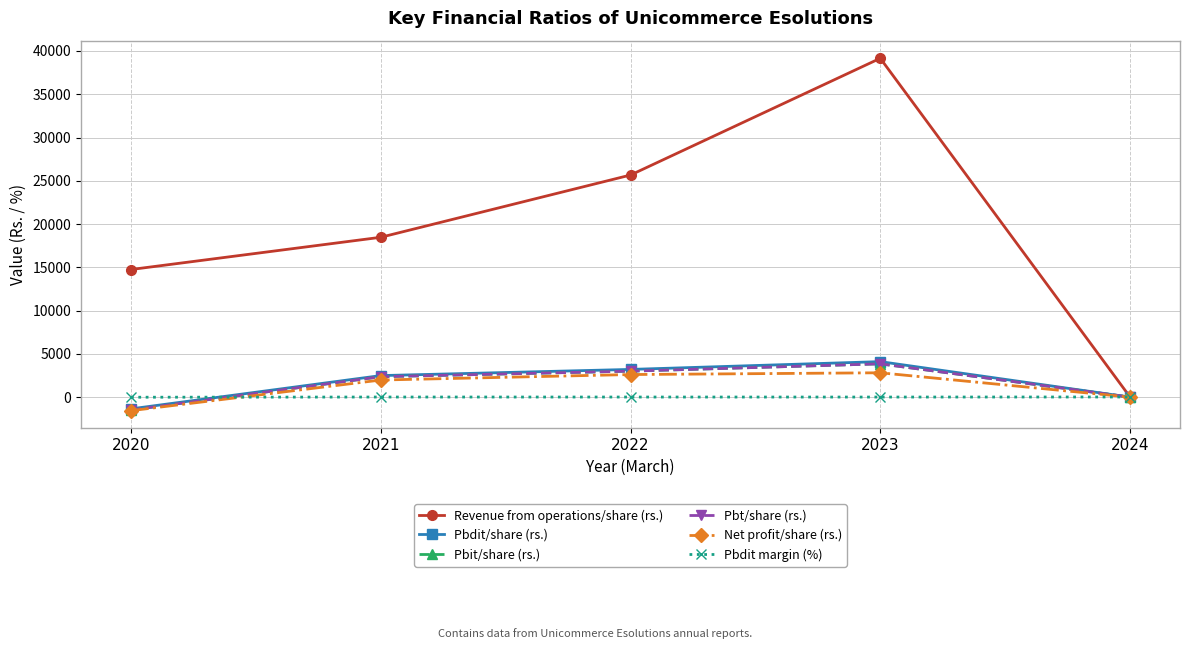

How many distinct data groups are displayed?

6